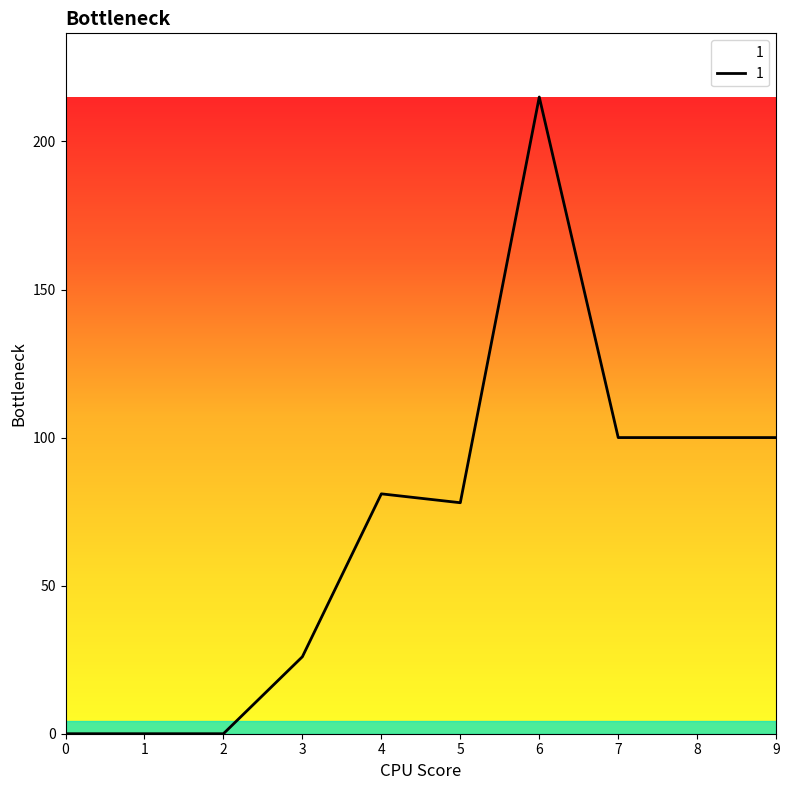

Approximately how many times larger is the value at 8 compared to 7?

1.0